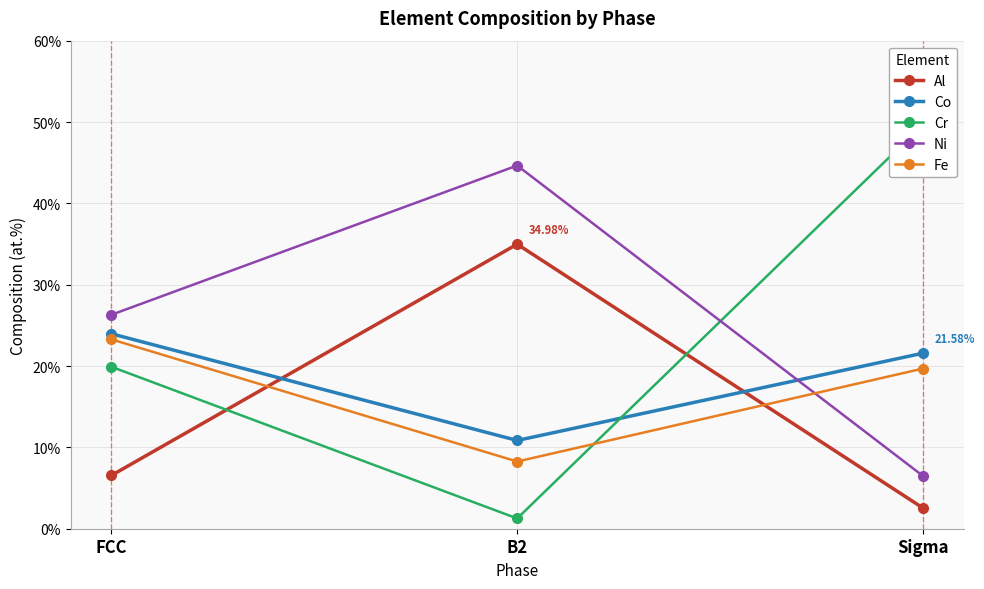

What is the label of the 2nd point from the left?

B2